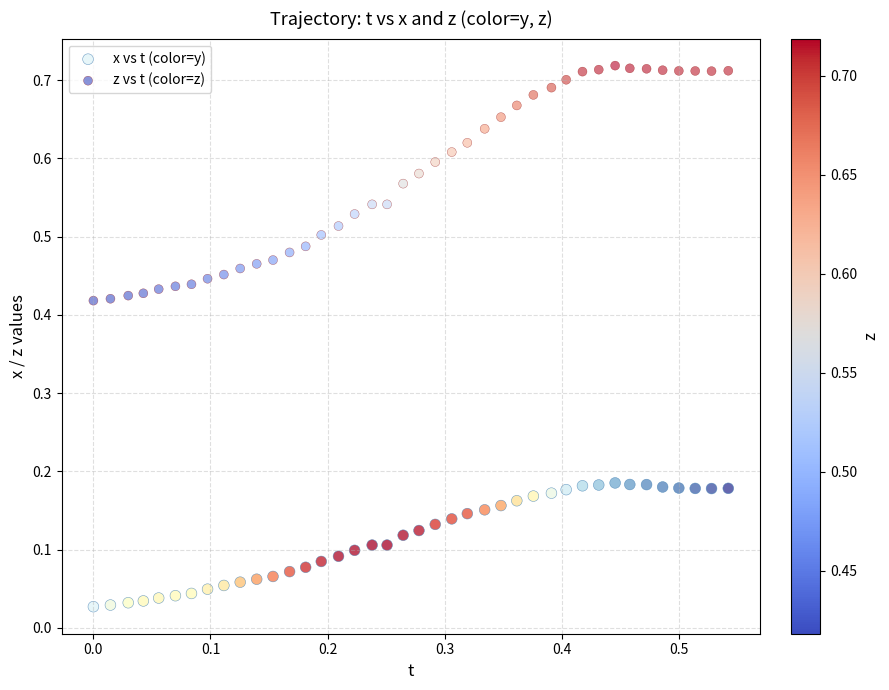

Which series has the largest Y range (max minus min)?

z vs t (color=z)